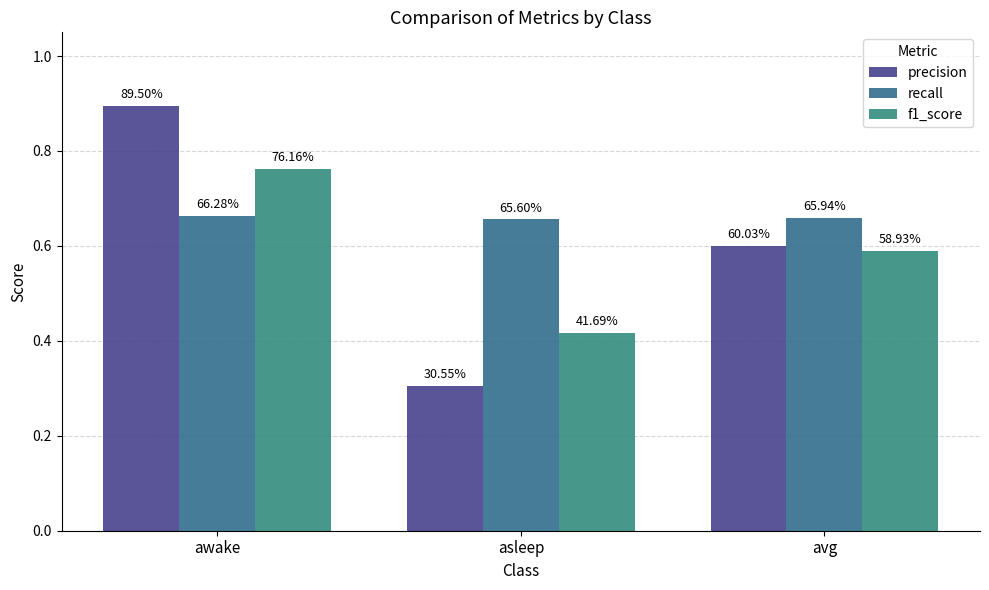

How many bars are there in total?

9